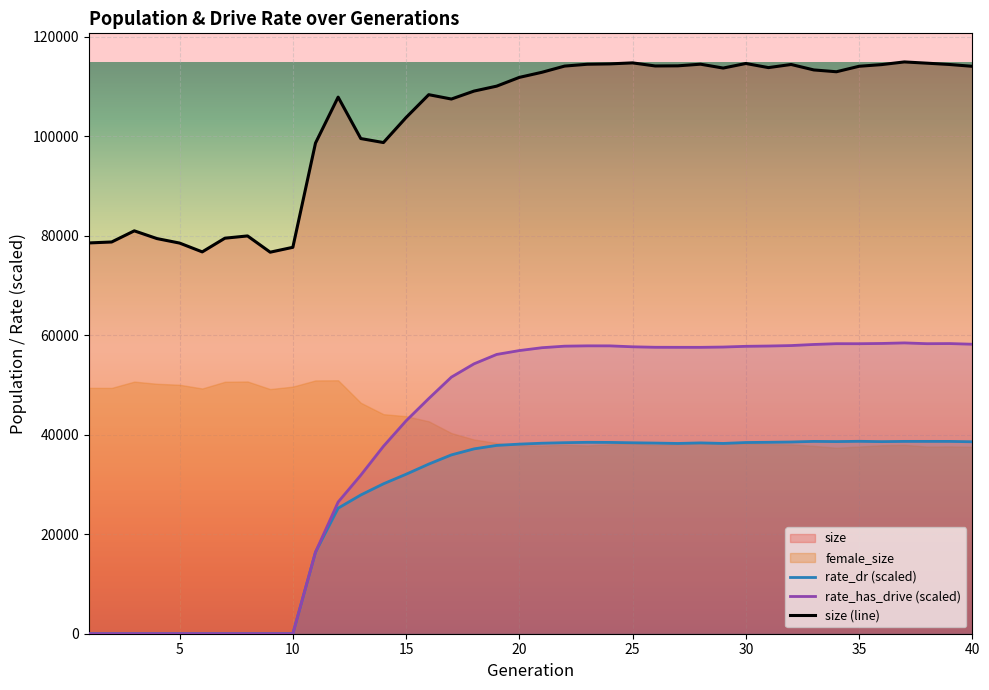

True or false: rate_has_drive and rate_dr intersect in this chart.

False